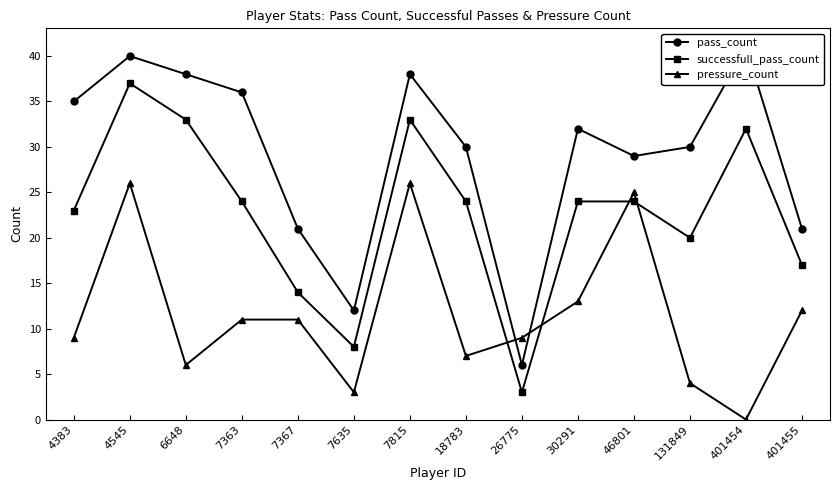

At how many categories does at least one series exceed 21?

10